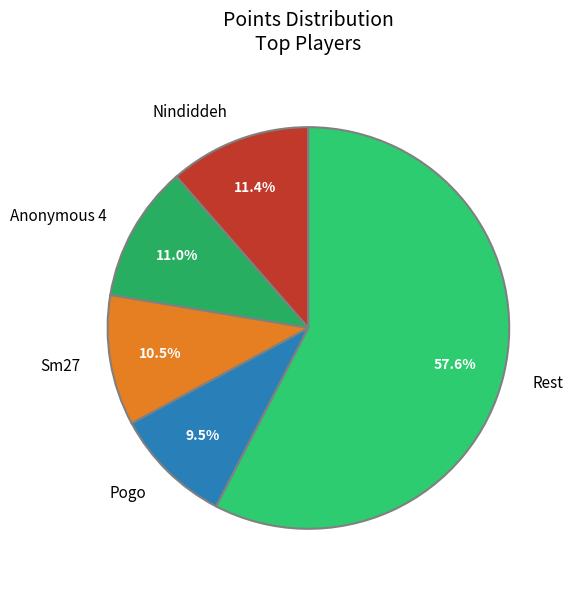

Which category has the biggest portion of the pie?

Rest